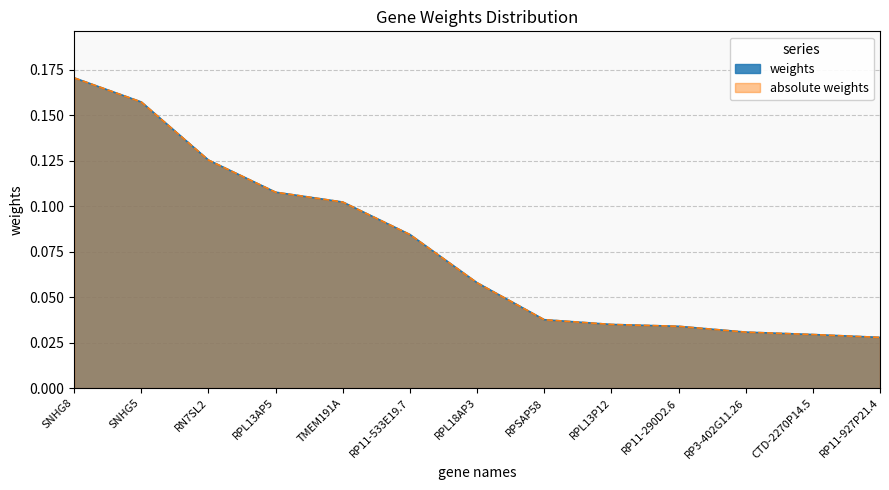

Between SNHG5 and RP11-927P21.4, which series saw the biggest shift?

weights